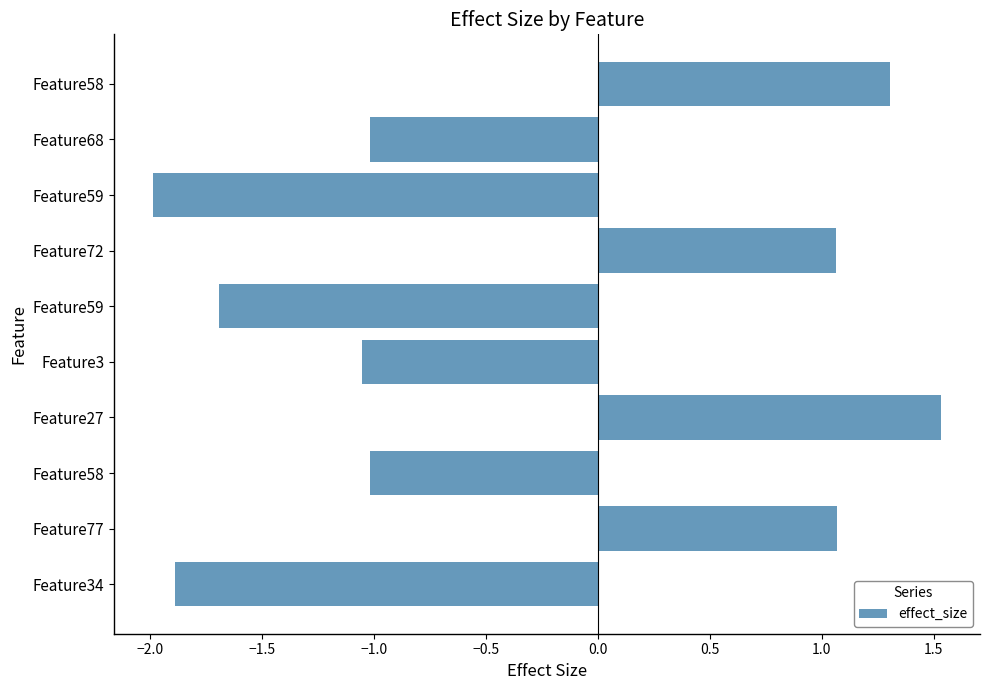

How many bars are there in total?

10